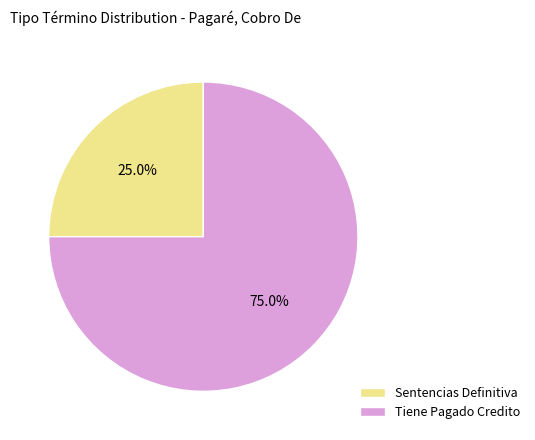

Which slice is the smallest?

Sentencias Definitiva